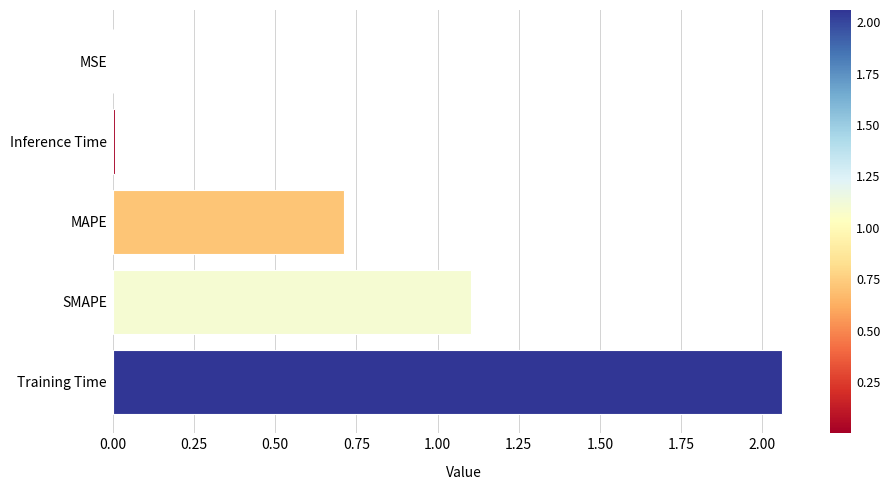

Which has a higher value, SMAPE or Inference Time?

SMAPE